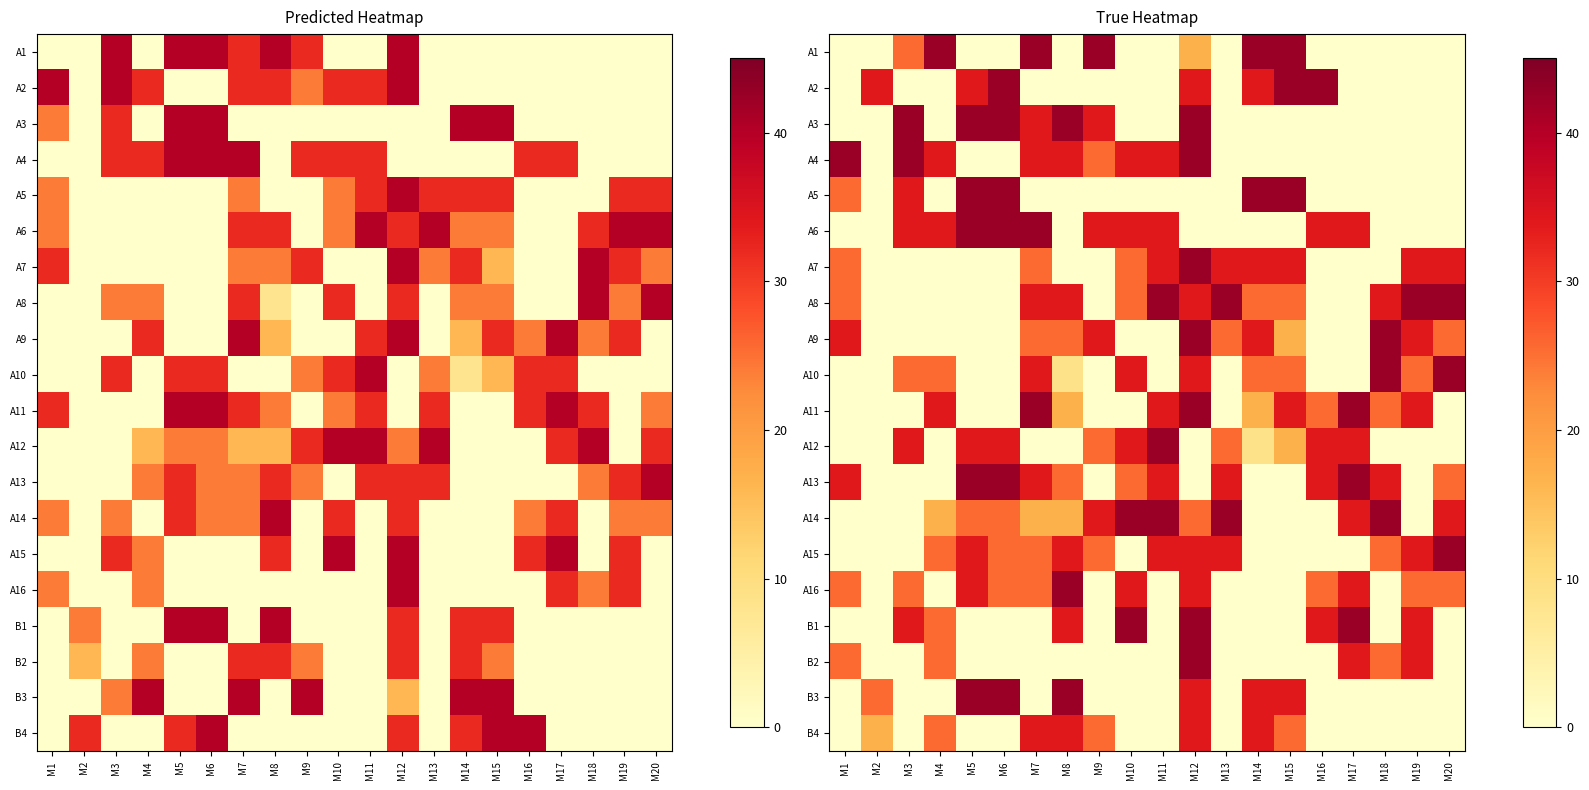

What is the spread (max minus min) of values at M14?

42.5